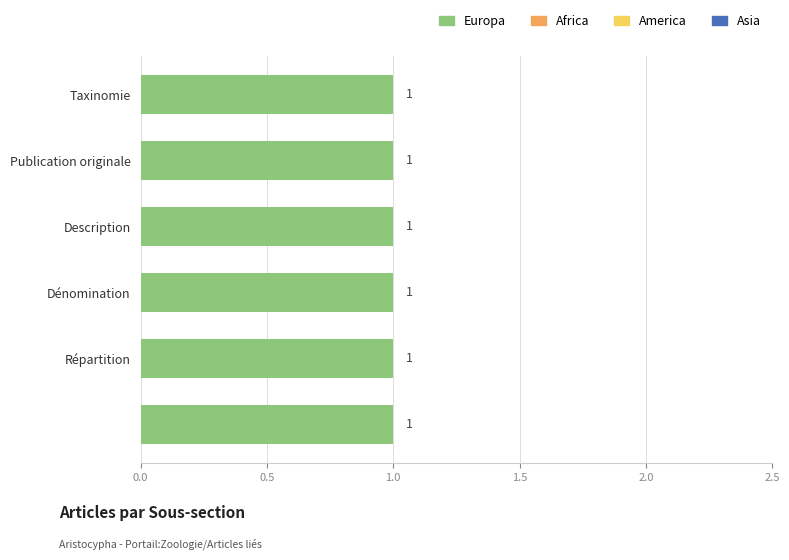

Reading left to right, what are all the values shown in this chart?

Europa: 1	1	1	1	1	1
Africa: 0	0	0	0	0	0
America: 0	0	0	0	0	0
Asia: 0	0	0	0	0	0